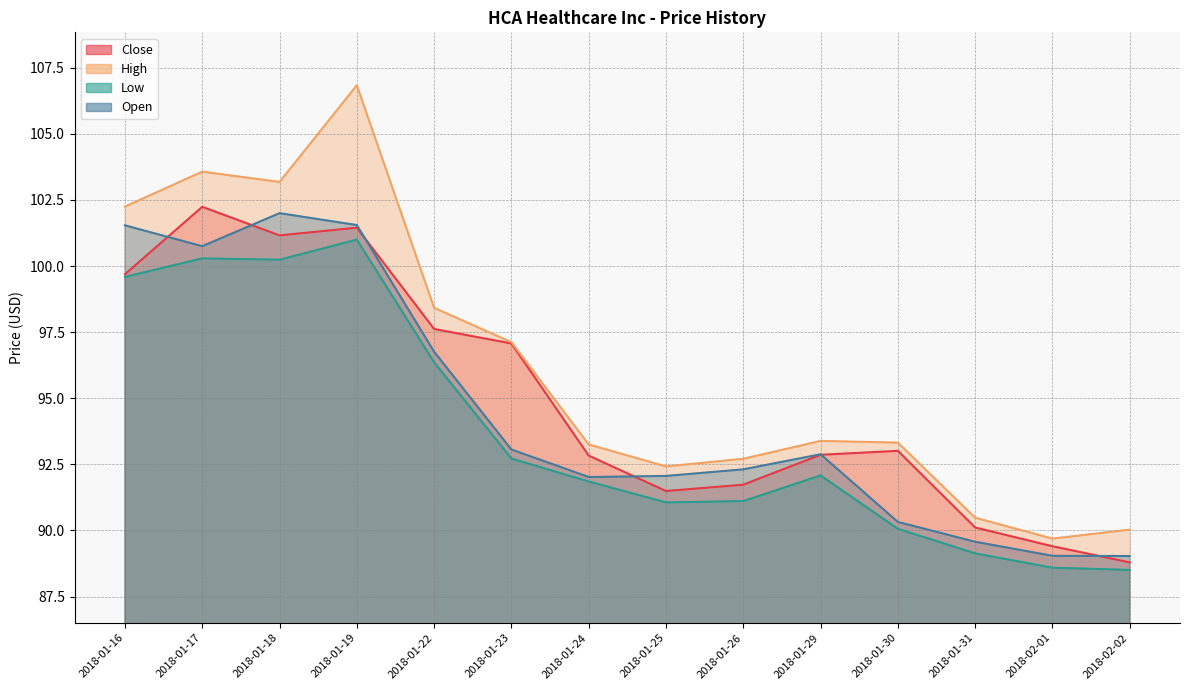

How many interior local peaks does the Open series have?

2